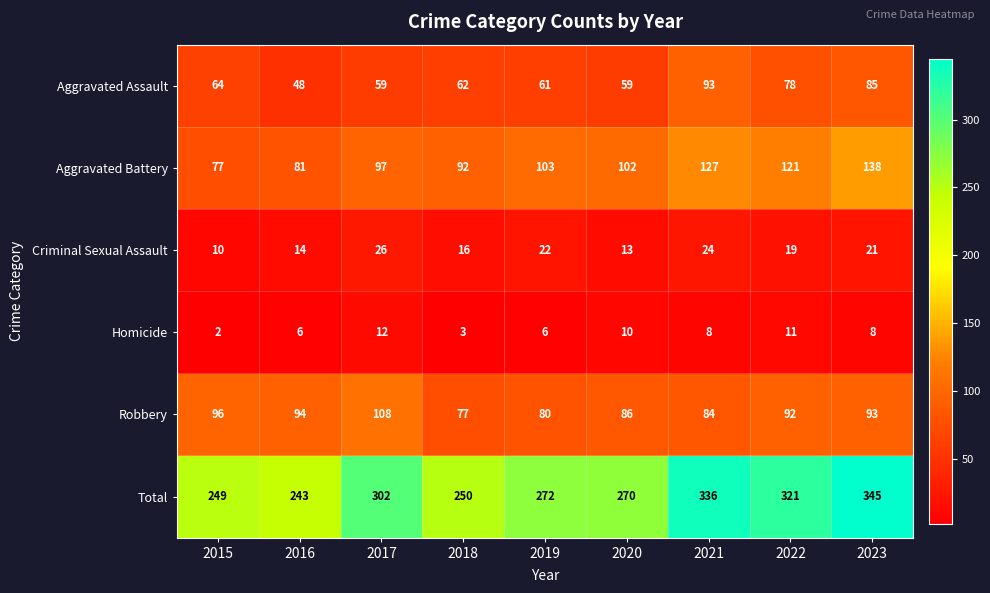

What is the total value across all series at 2016?

486